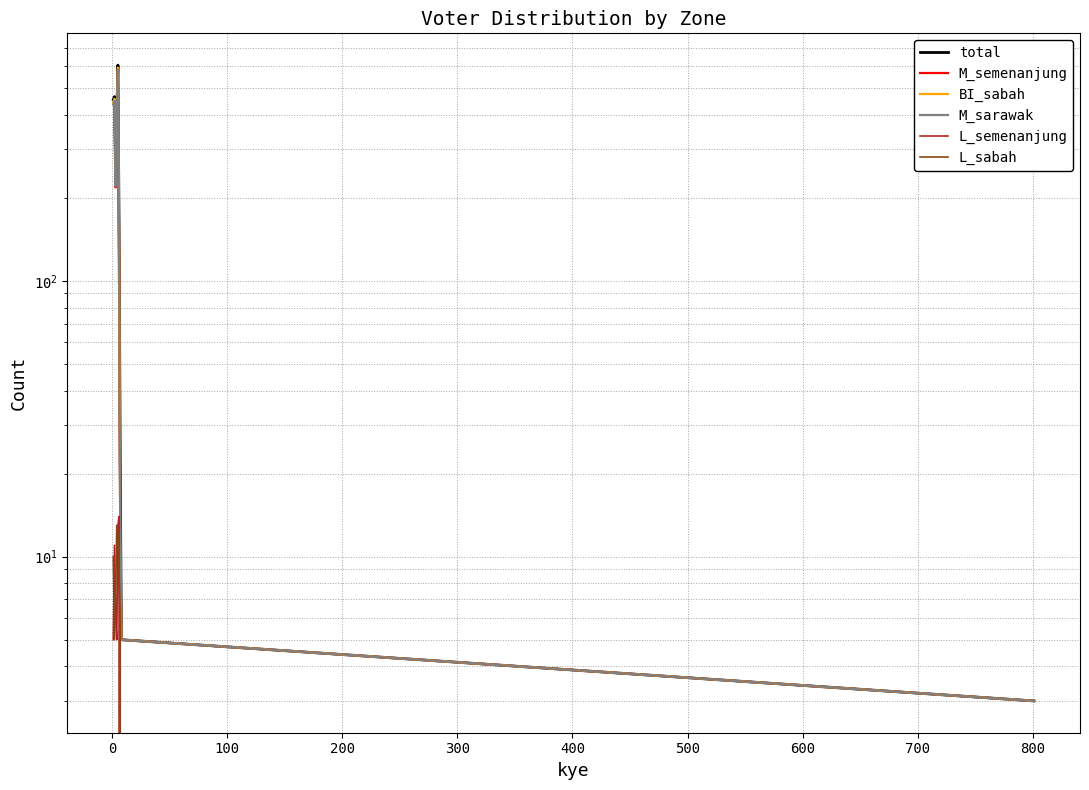

Reading left to right, extract all data points from this chart.

total: 454	465	231	400	605	155	22	5	3
M_semenanjung: 436	448	218	383	581	130	12	5	3
BI_sabah: 439	457	222	386	592	141	12	5	3
M_sarawak: 436	449	220	383	582	131	12	5	3
L_semenanjung: 5	11	6	5	13	14	0	0	0
L_sabah: 10	5	7	13	12	9	6	0	0